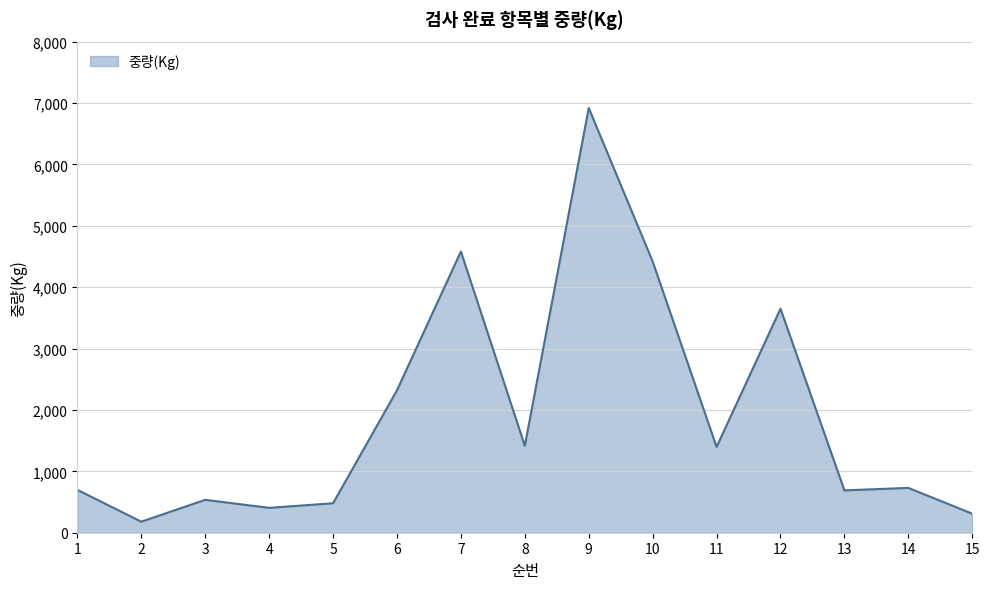

What is the approximate value at 2, to the nearest 100?

200